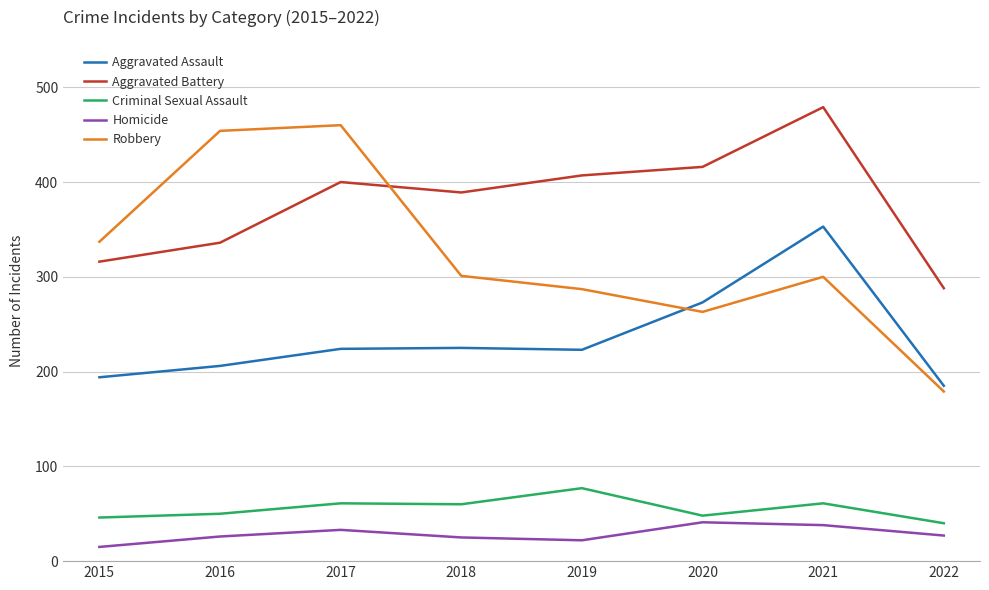

Rank the series by their maximum value, from highest to lowest.

Aggravated Battery, Robbery, Aggravated Assault, Criminal Sexual Assault, Homicide